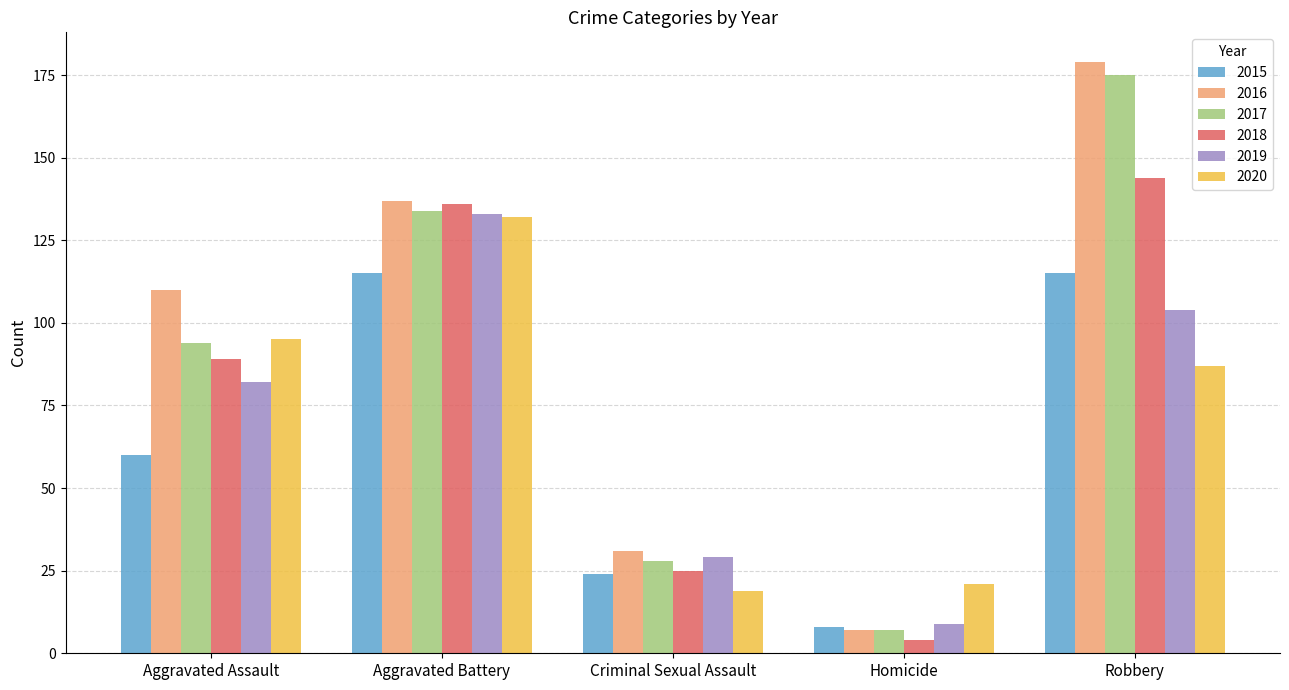

Which category has the highest value across all series?

Robbery